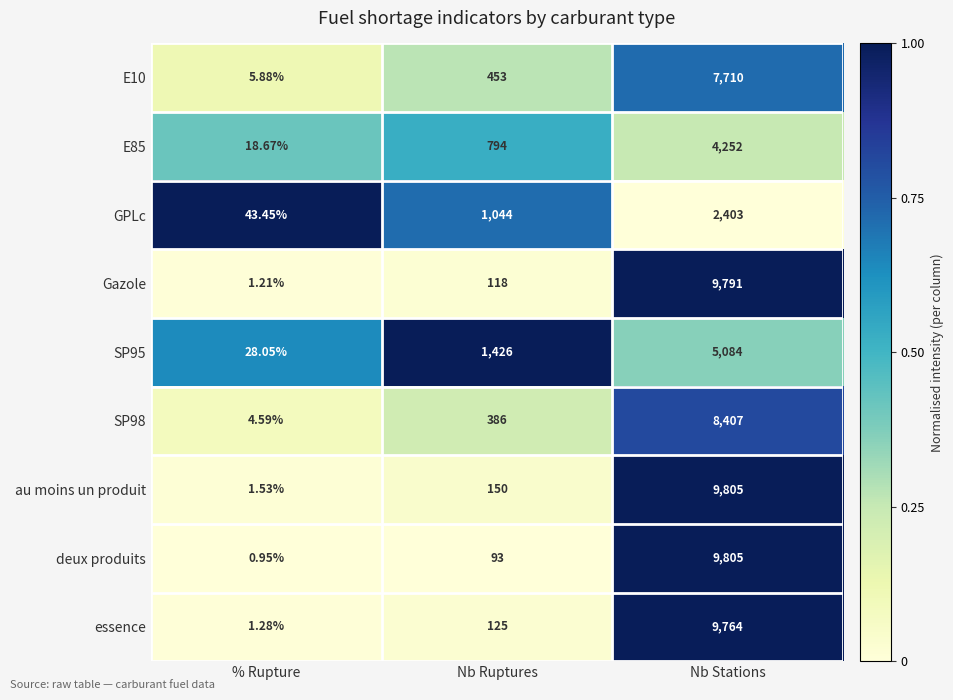

Which series has the widest spread of values?

deux produits